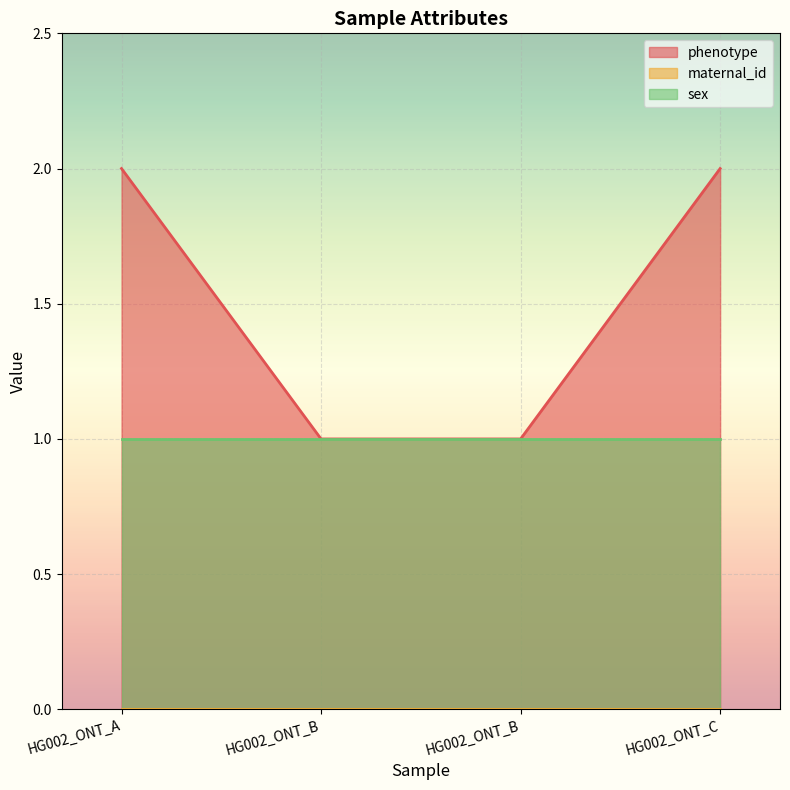

What is the average value of the phenotype series?

2